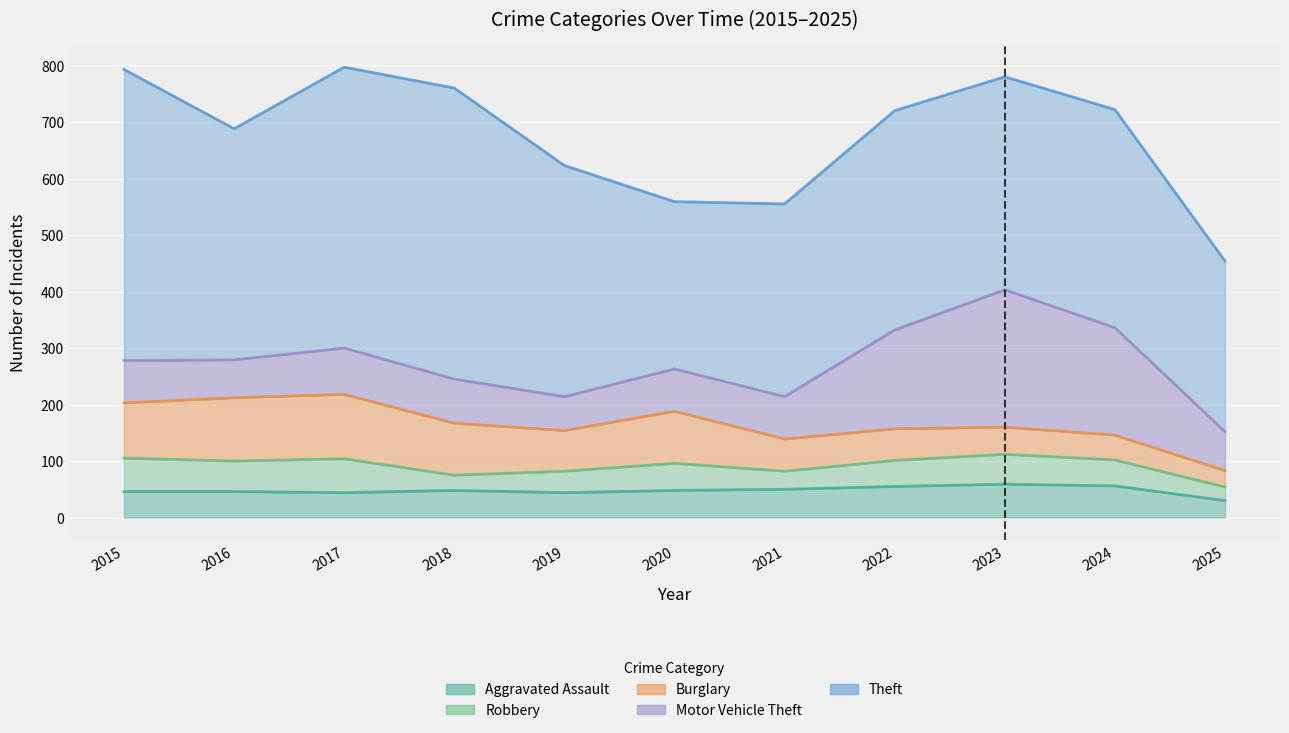

Is it true that Motor Vehicle Theft equals 82 at 2017?

True